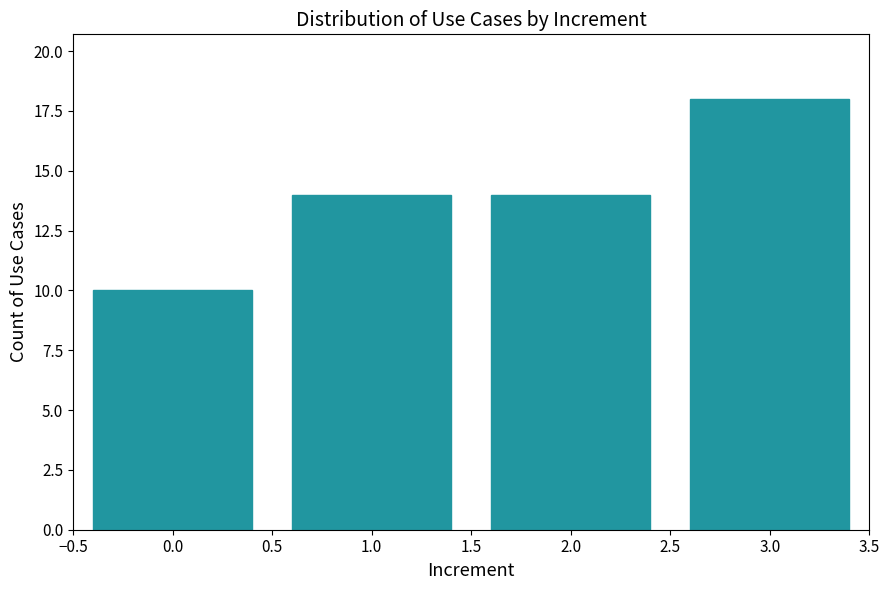

Reading right to left, list all the values displayed in this chart.

18	14	14	10